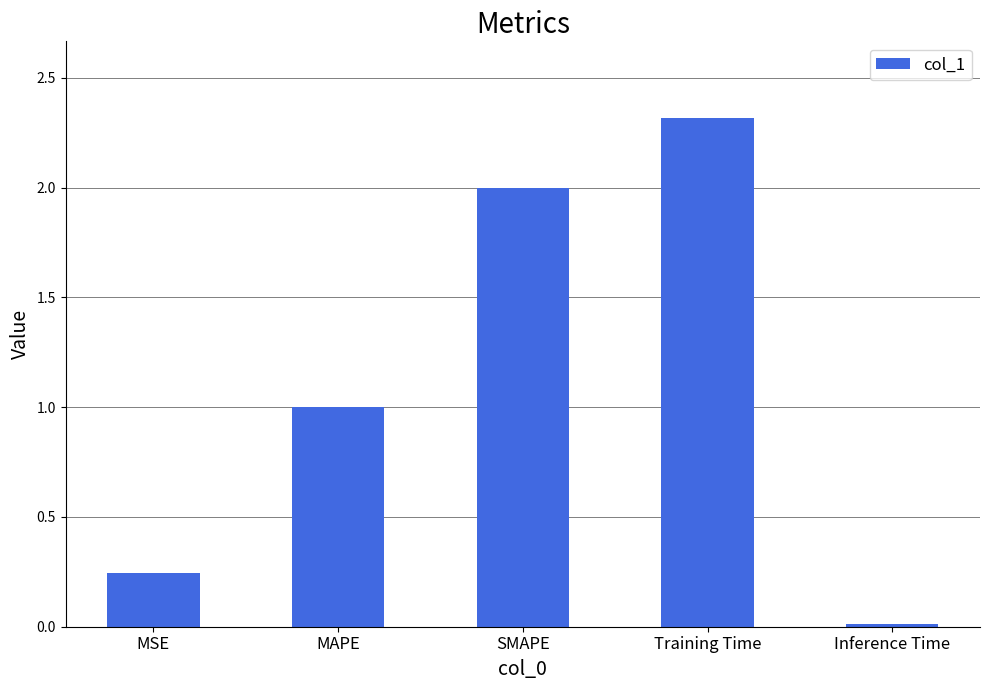

What is the label of the 1st bar from the left?

MSE